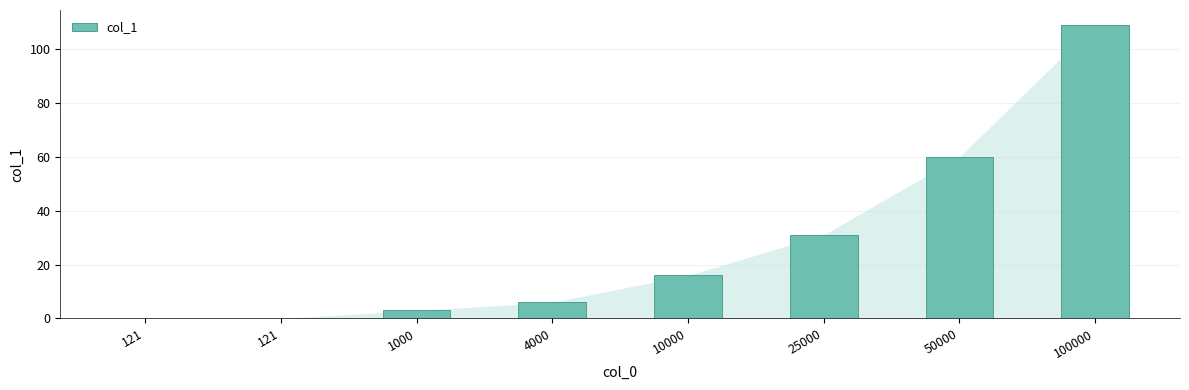

What is the ratio of the value at 10000 to the value at 1000?

5.3